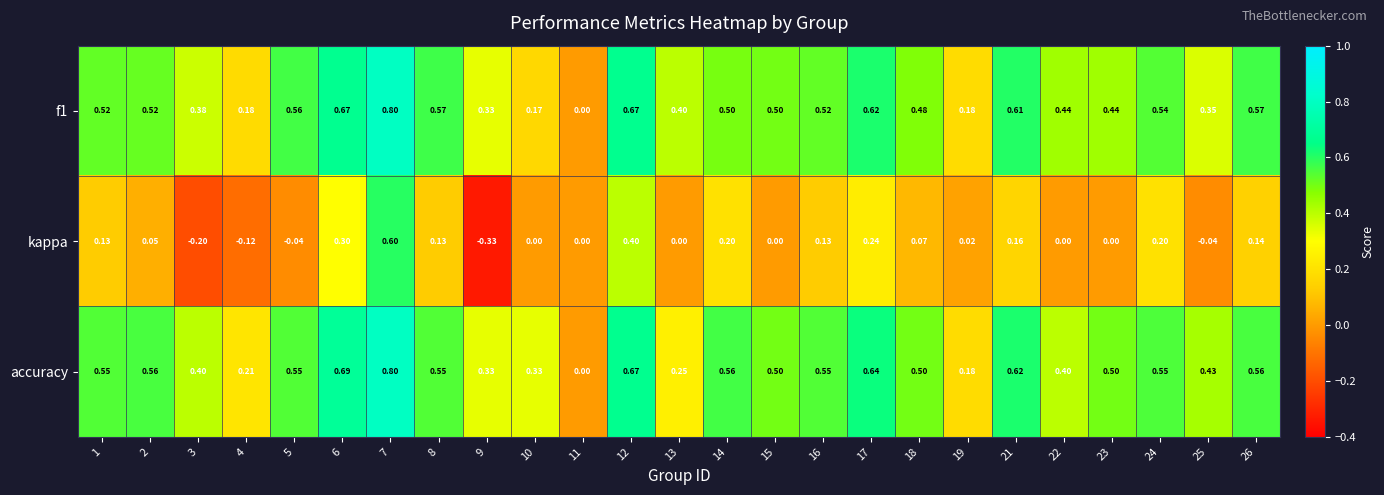

Is the value of accuracy at 1 greater than the value of f1 at 11?

Yes